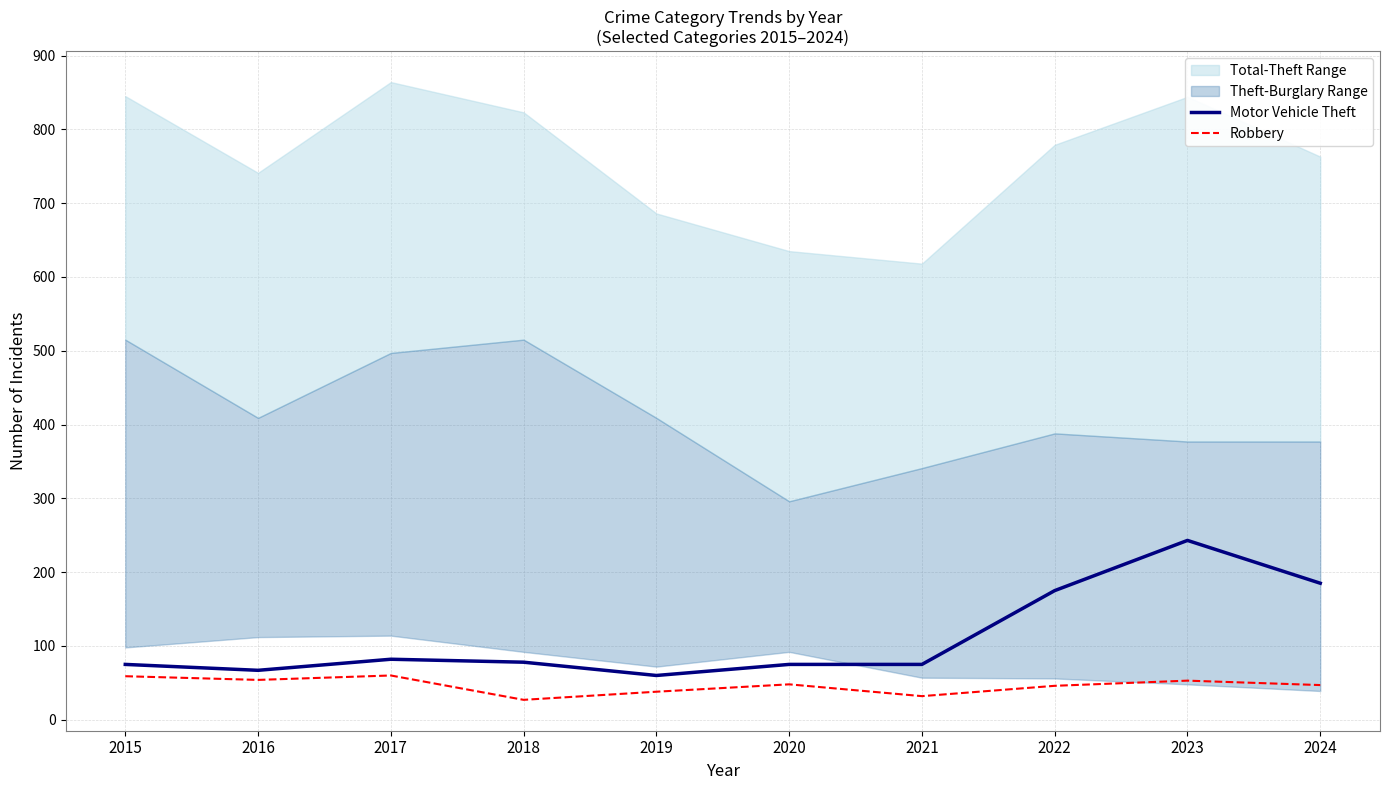

Where is the first local maximum for Motor Vehicle Theft?

2017